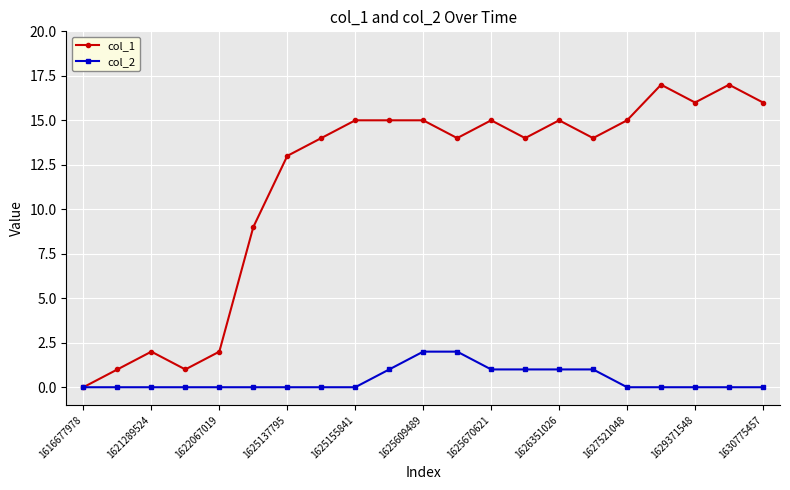

Which series has the largest range (max minus min)?

col_1